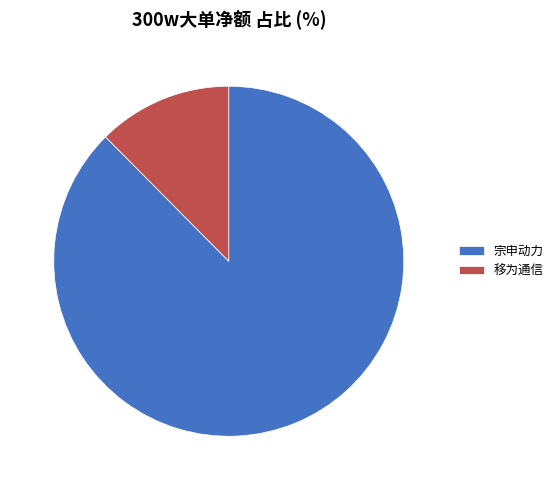

Is there any slice that represents more than half of the pie?

Yes